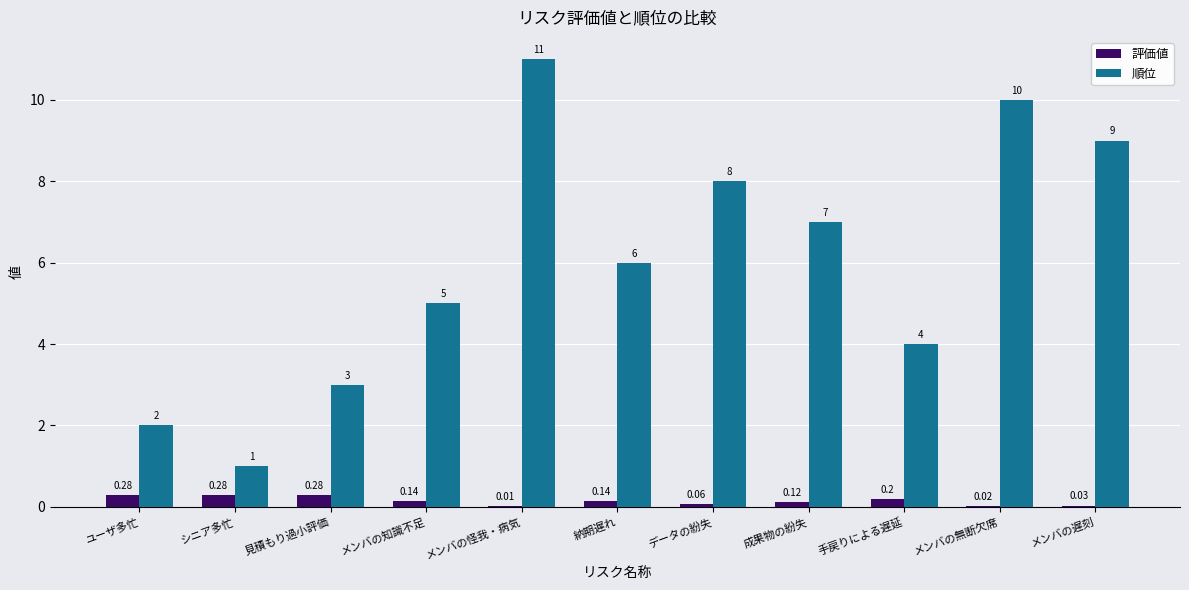

At which category does the chart reach its peak across all series?

メンバの怪我・病気